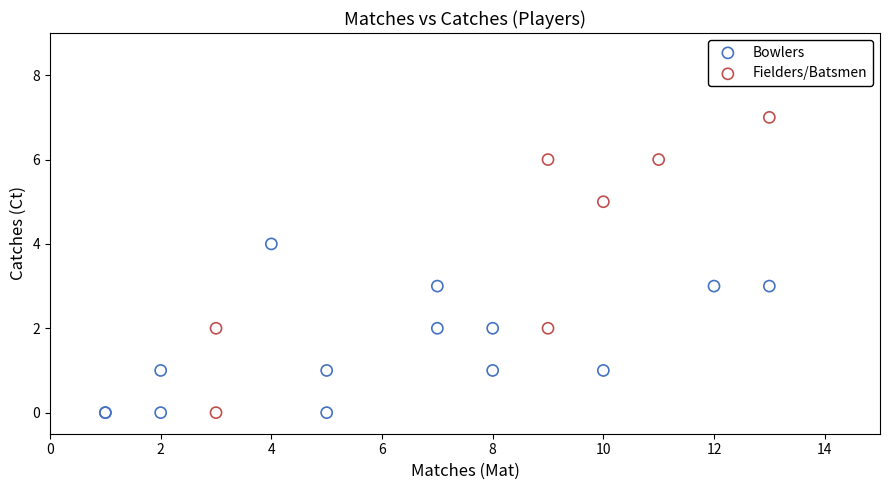

Which series reaches the maximum Y coordinate?

Fielders/Batsmen